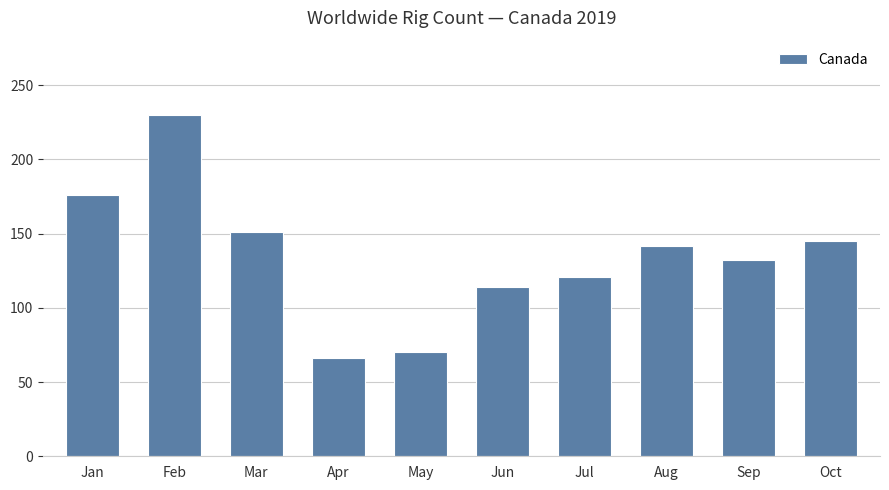

At which label does the data first exceed 142?

Jan